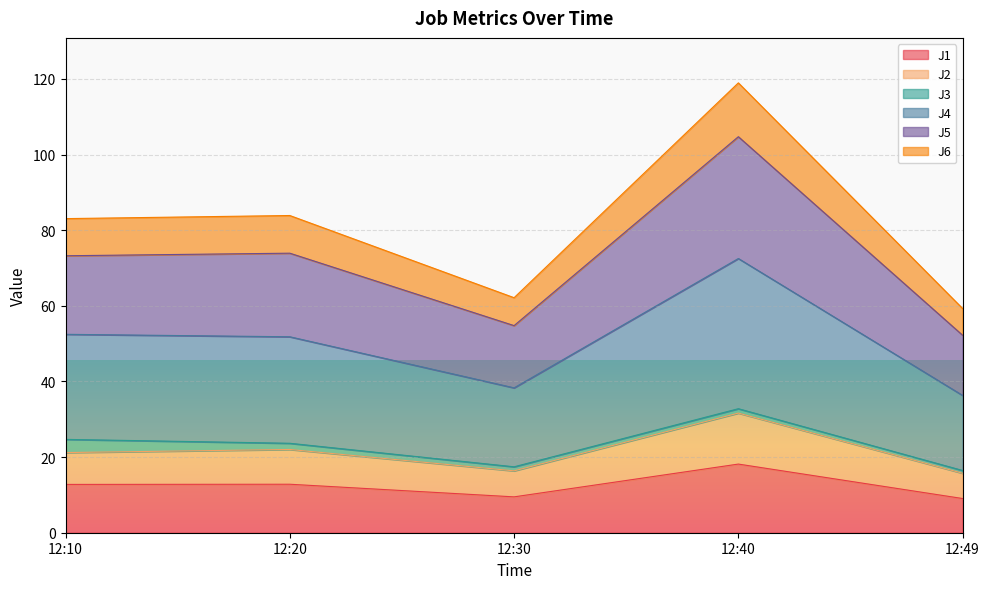

Is it true that J5 equals 143.6 at 12:20?

False